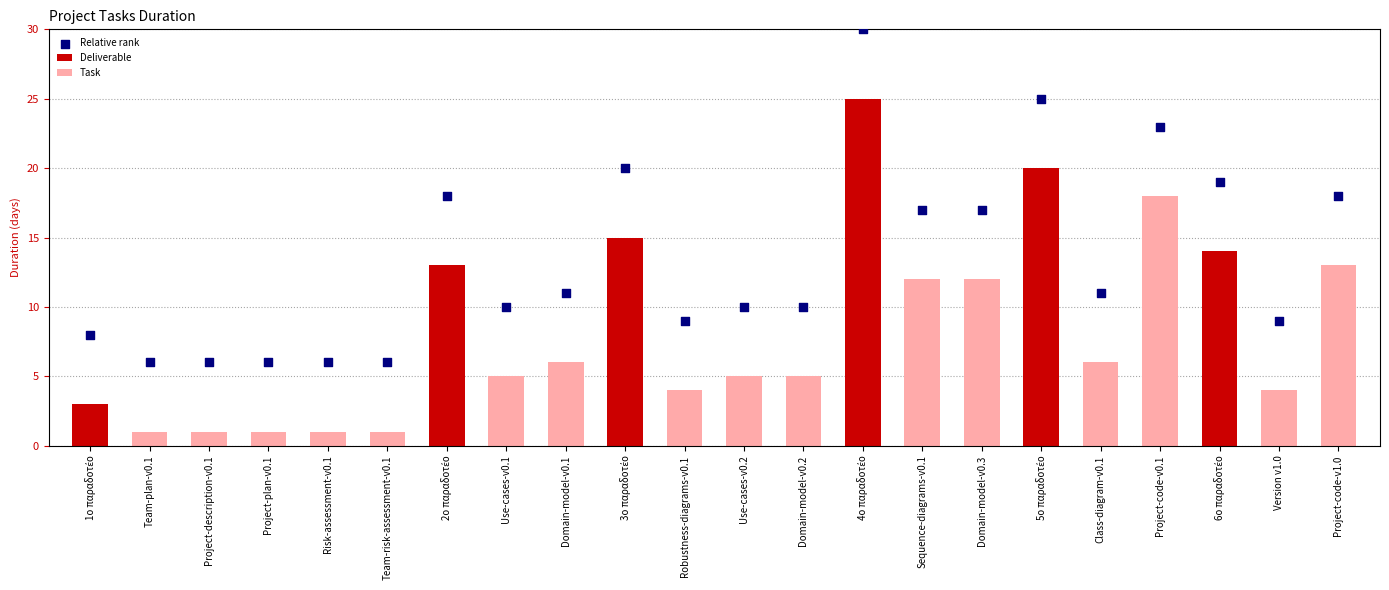

What is the ratio of the value at Robustness-diagrams-v0.1 to the value at 3o παραδοτέο?

0.5